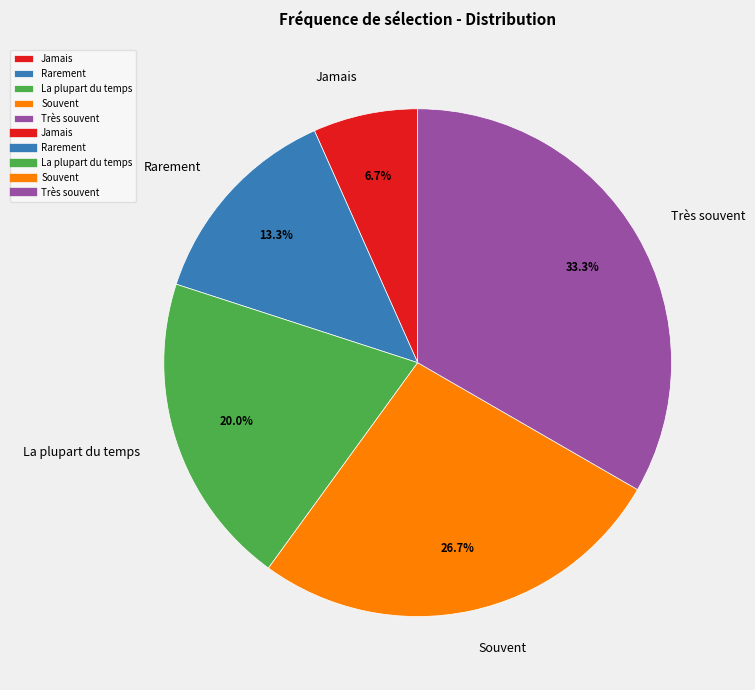

Rank the categories by value from highest to lowest.

Très souvent, Souvent, La plupart du temps, Rarement, Jamais